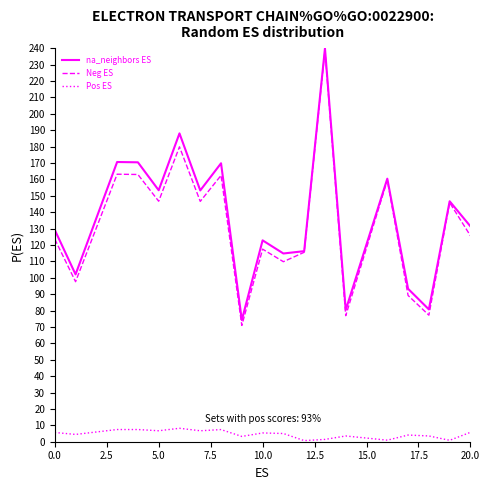

True or false: Neg ES and Pos ES intersect in this chart.

False